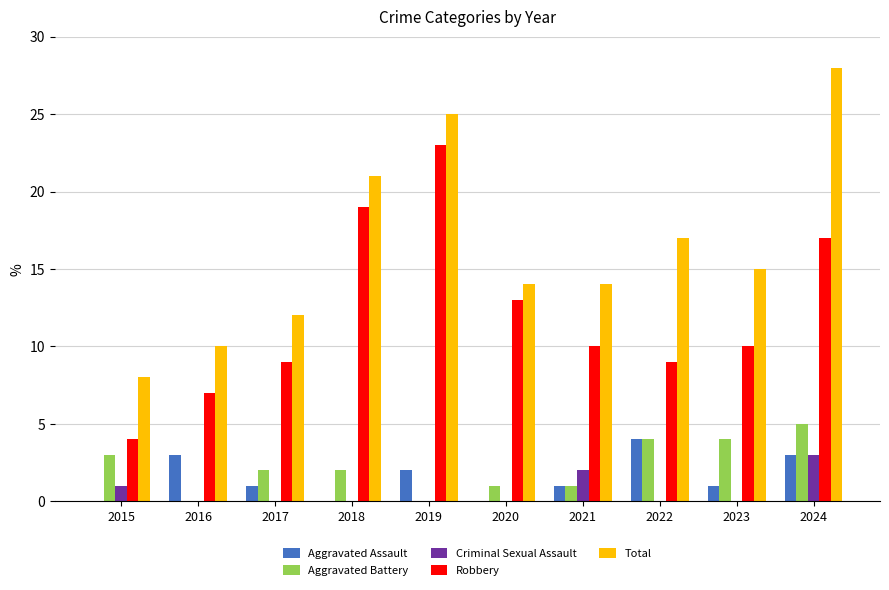

Count the Total values in the range 12 to 21.

6